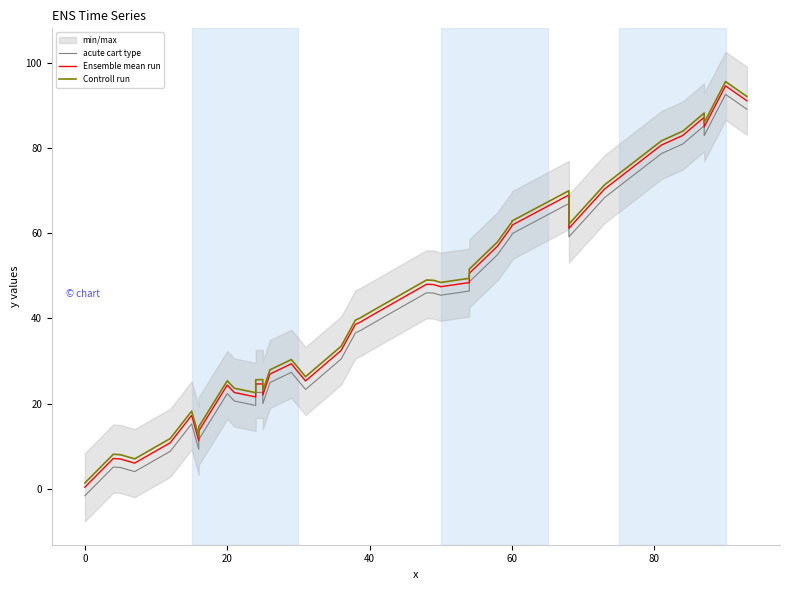

How many values in the acute cart type series exceed 37?

21